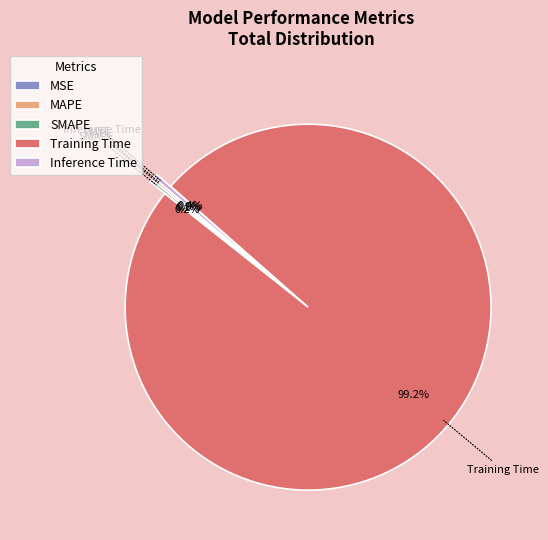

Which slice represents more than half of the pie?

Training Time